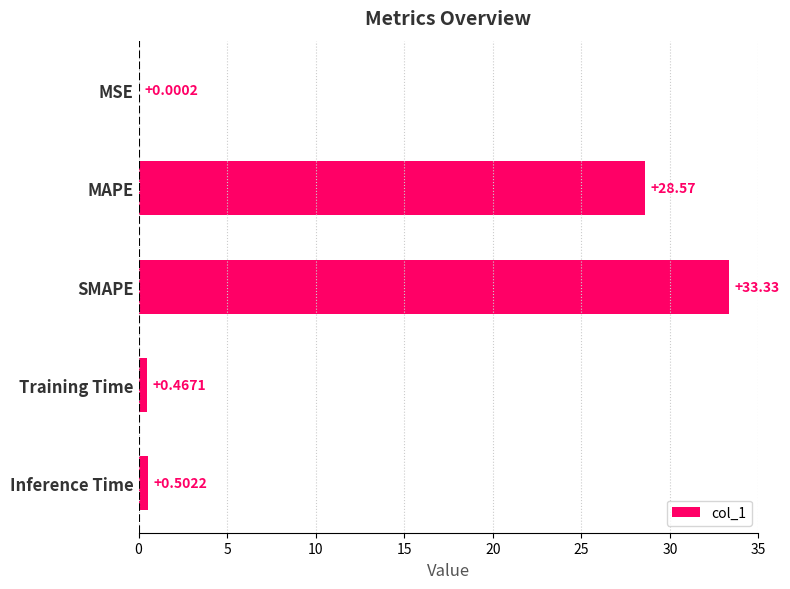

What is the change in value from MAPE to Training Time?

-28.1